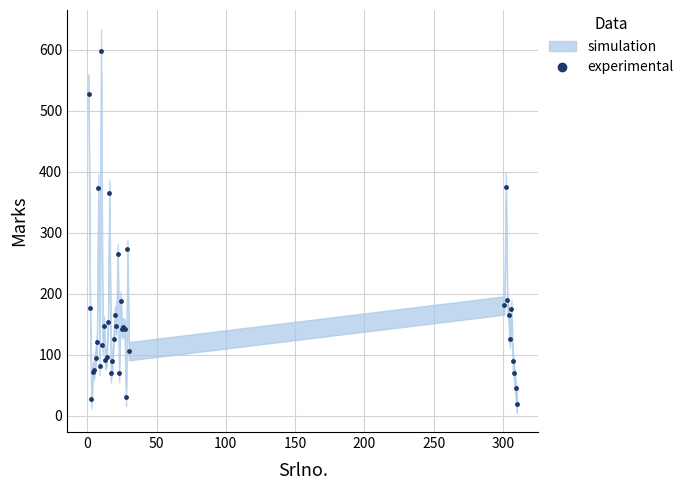

What is the difference between the maximum and second lowest values?

571